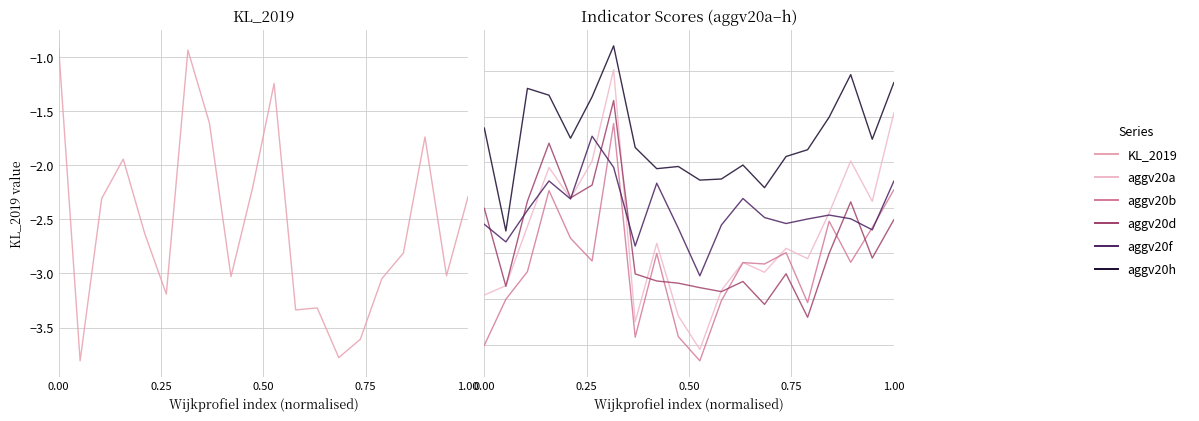

The value of aggv20b at 12 is 0.5. True or false?

False